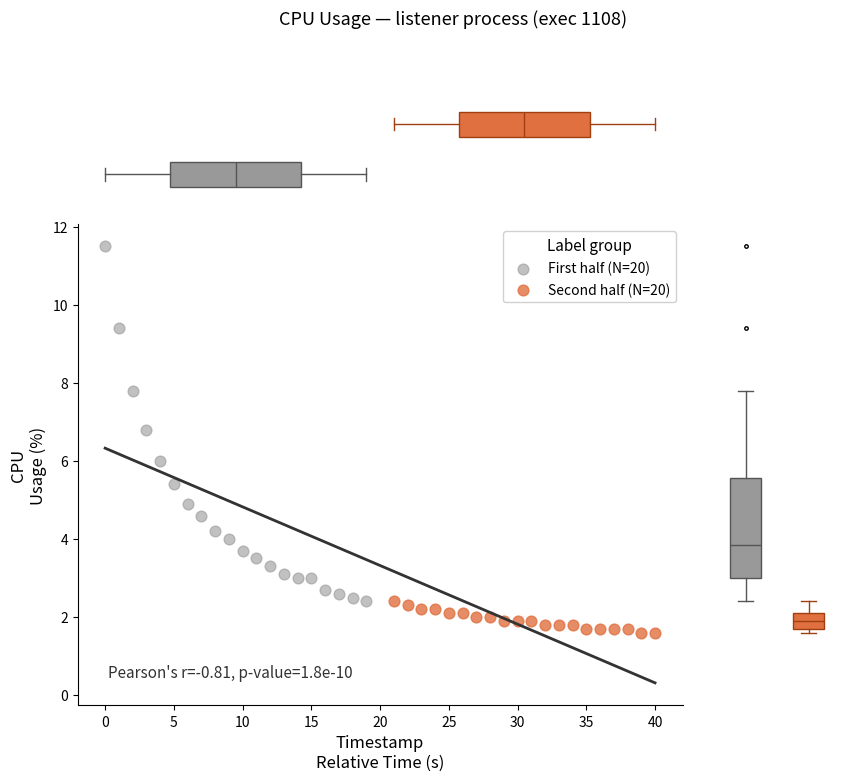

What are all the series names shown in the legend?

First half (N=20), Second half (N=20)